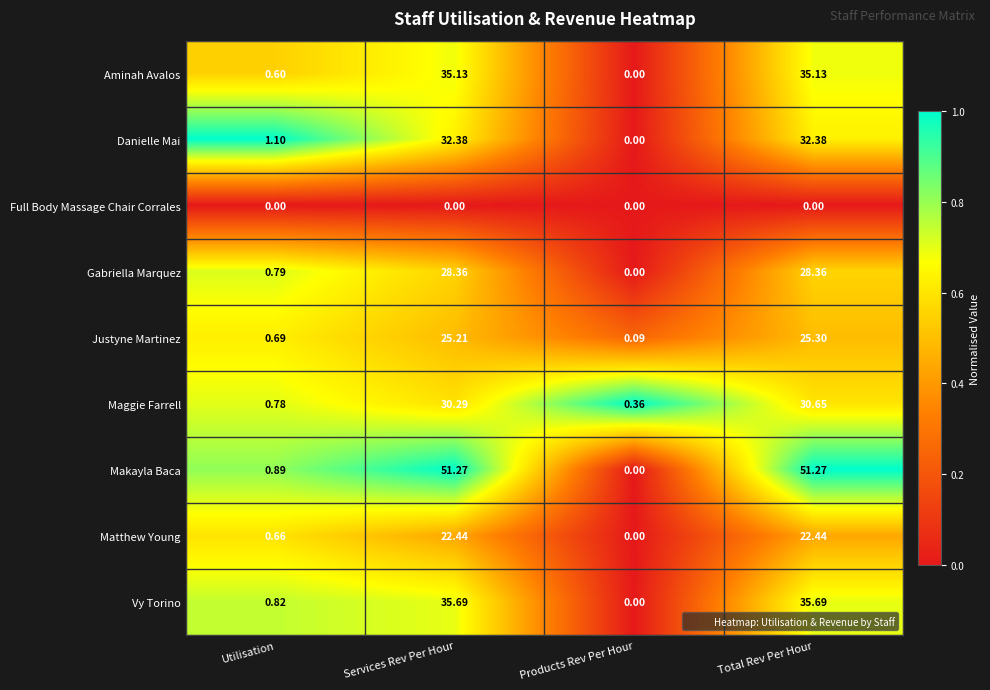

Where does the Vy Torino series first go above 35?

Services Rev Per Hour